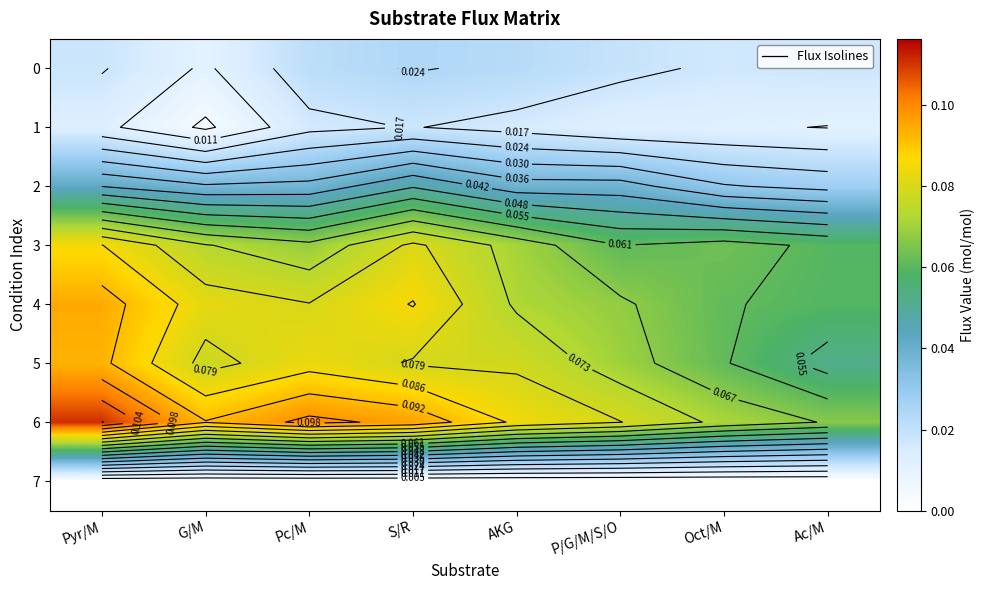

Which series has the largest total across all categories?

6